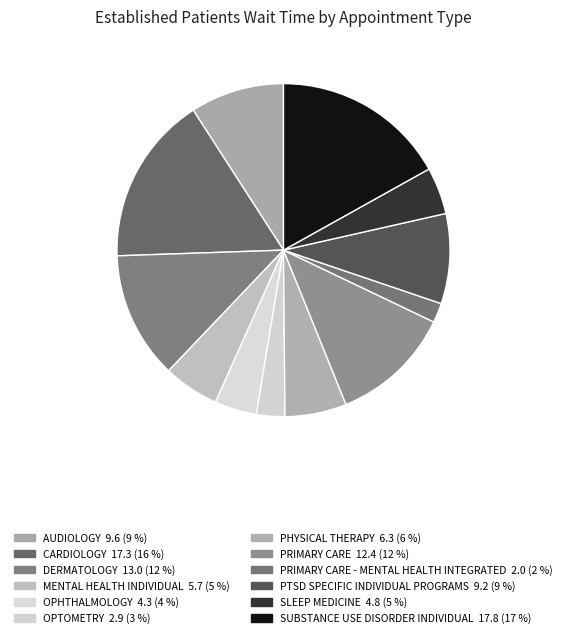

How many slices are in this pie chart?

12